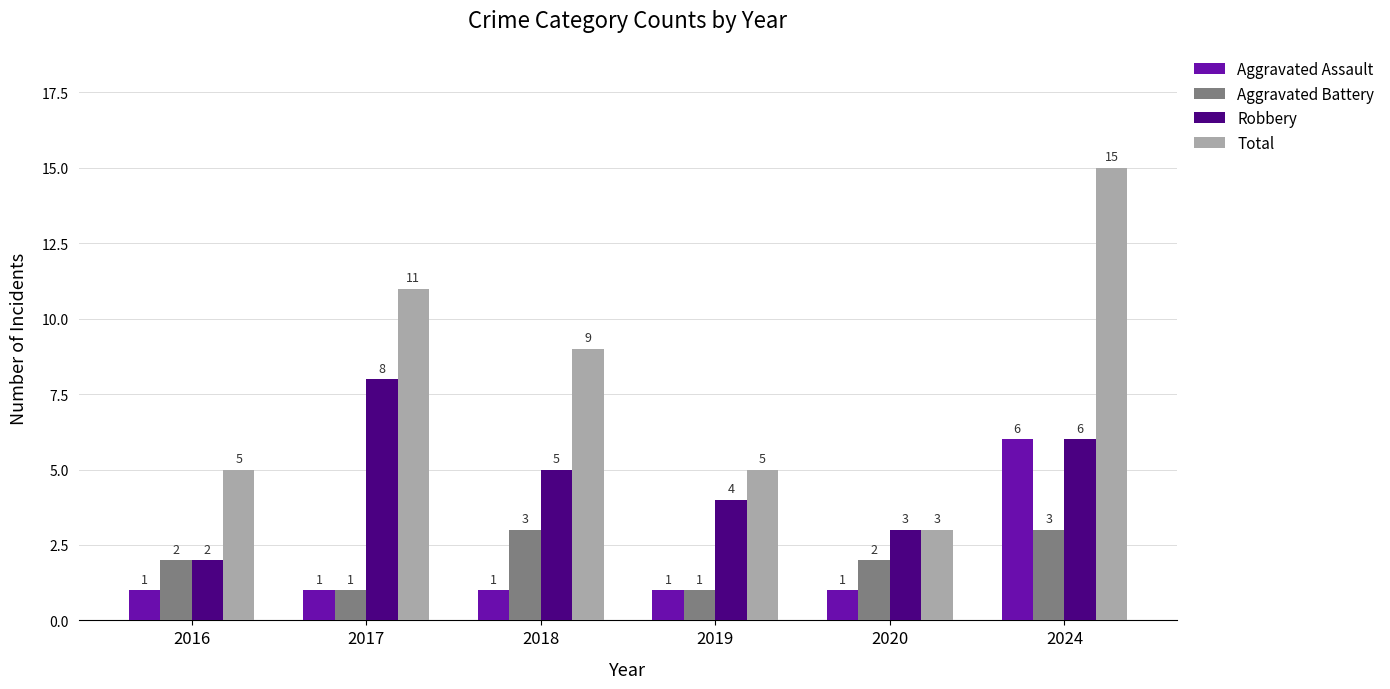

The value of Aggravated Battery at 2020 is 2. True or false?

True